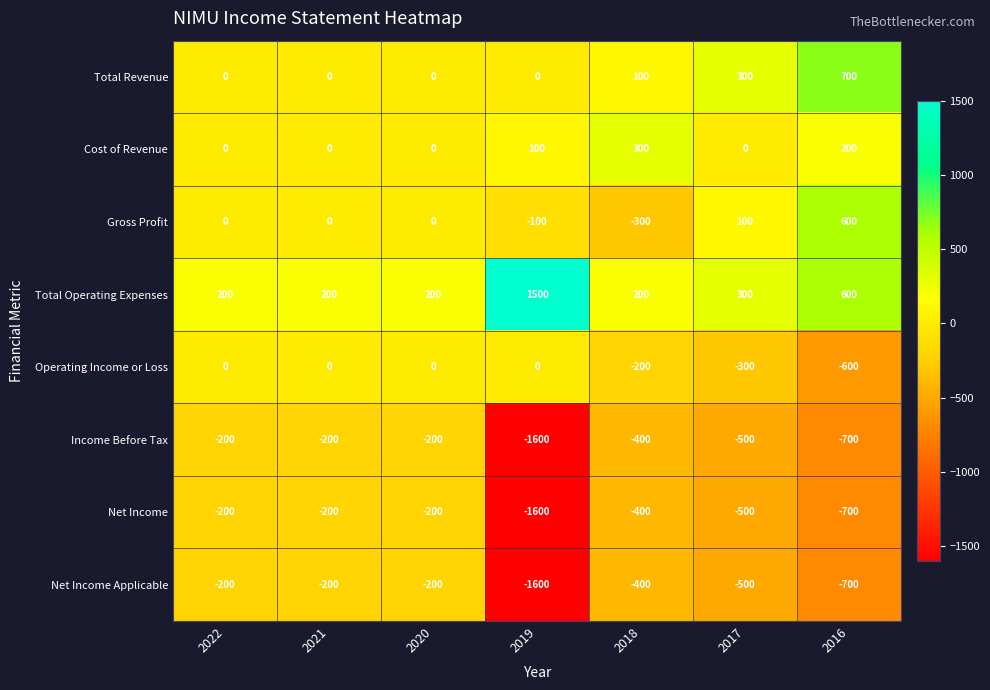

The Net Income series shows -200 at 2021. True or false?

True